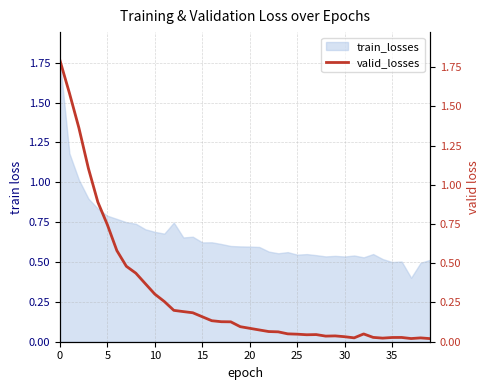

Reading right to left, what are all the values shown in this chart?

0.0	0.0	0.0	0.0	0.0	0.0	0.0	0.0	0.0	0.0	0.0	0.0	0.0	0.0	0.0	0.1	0.1	0.1	0.1	0.1	0.1	0.1	0.1	0.1	0.2	0.2	0.2	0.2	0.3	0.3	0.4	0.4	0.5	0.6	0.7	0.9	1.1	1.4	1.6	1.8